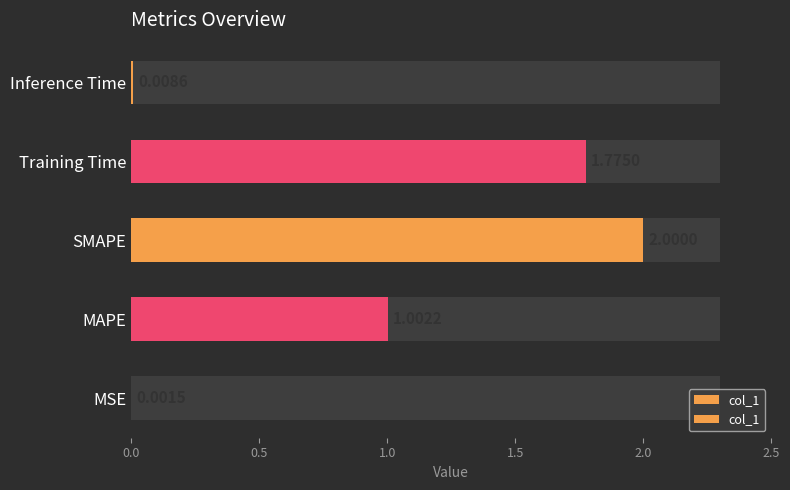

What position from the left is Training Time?

4